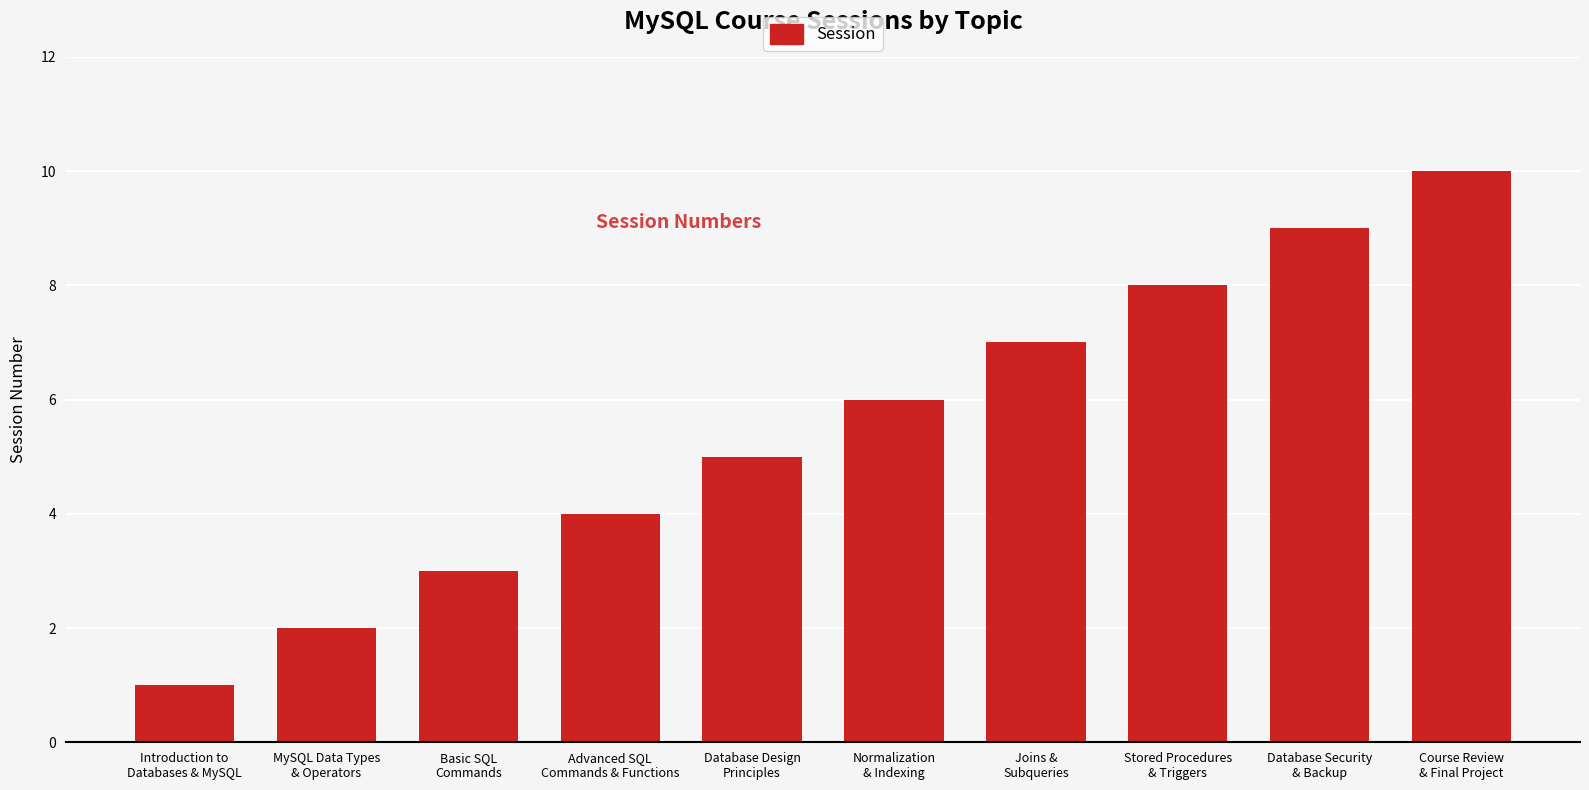

Rank the categories by value from lowest to highest.

Introduction to
Databases & MySQL, MySQL Data Types
& Operators, Basic SQL
Commands, Advanced SQL
Commands & Functions, Database Design
Principles, Normalization
& Indexing, Joins &
Subqueries, Stored Procedures
& Triggers, Database Security
& Backup, Course Review
& Final Project